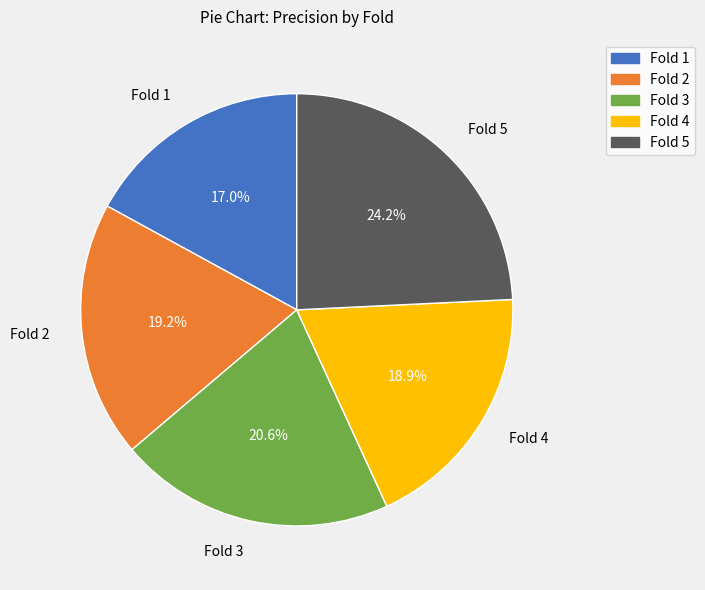

How many segments does this pie chart have?

5